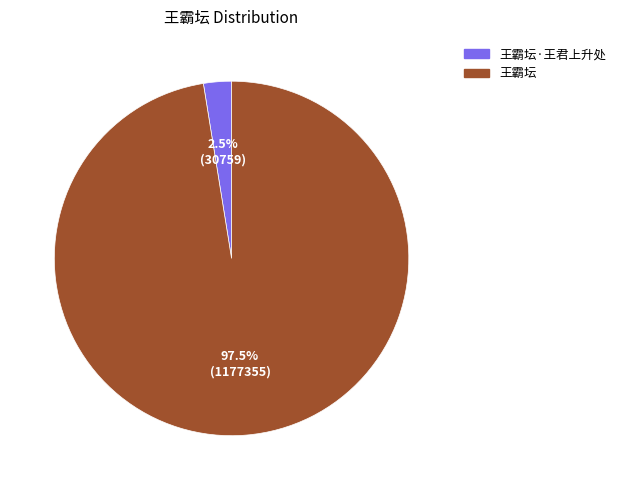

To the nearest percent, what is the difference between the largest and smallest slice percentages?

95%